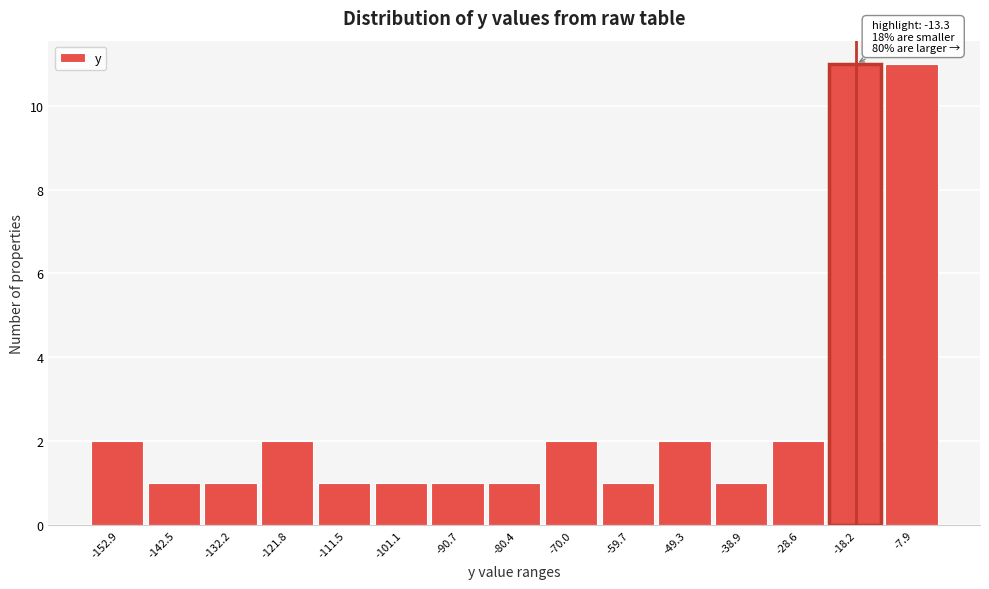

Reading left to right, what are all the values shown in this chart?

2	1	1	2	1	1	1	1	2	1	2	1	2	11	11